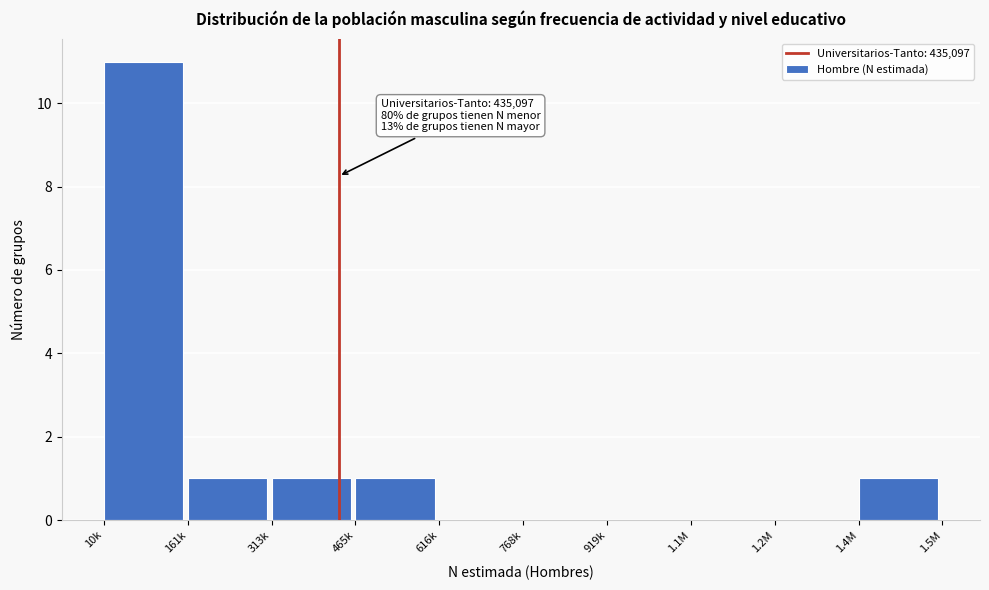

Reading left to right, extract all data points from this chart.

10k=11	161k=1	313k=1	465k=1	616k=0	768k=0	919k=0	1.1M=0	1.2M=0	1.4M=1